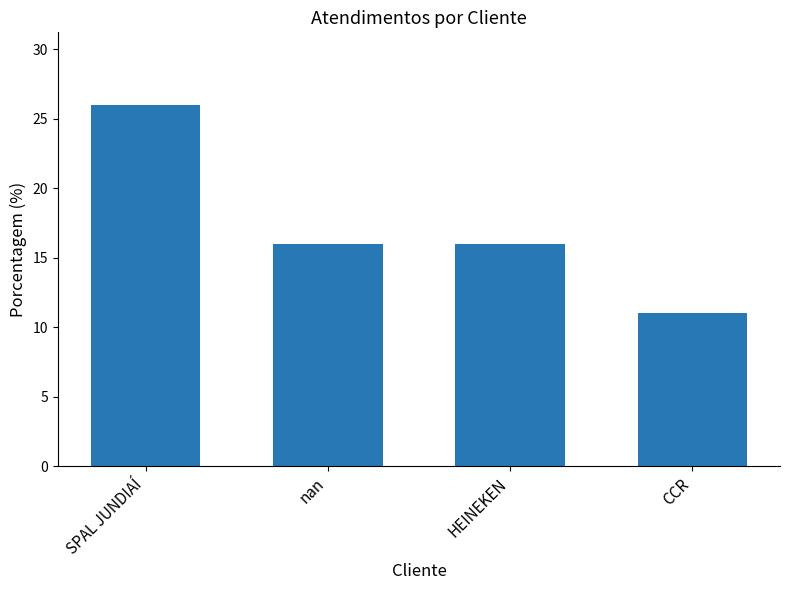

What position from the left is SPAL JUNDIAÍ?

1